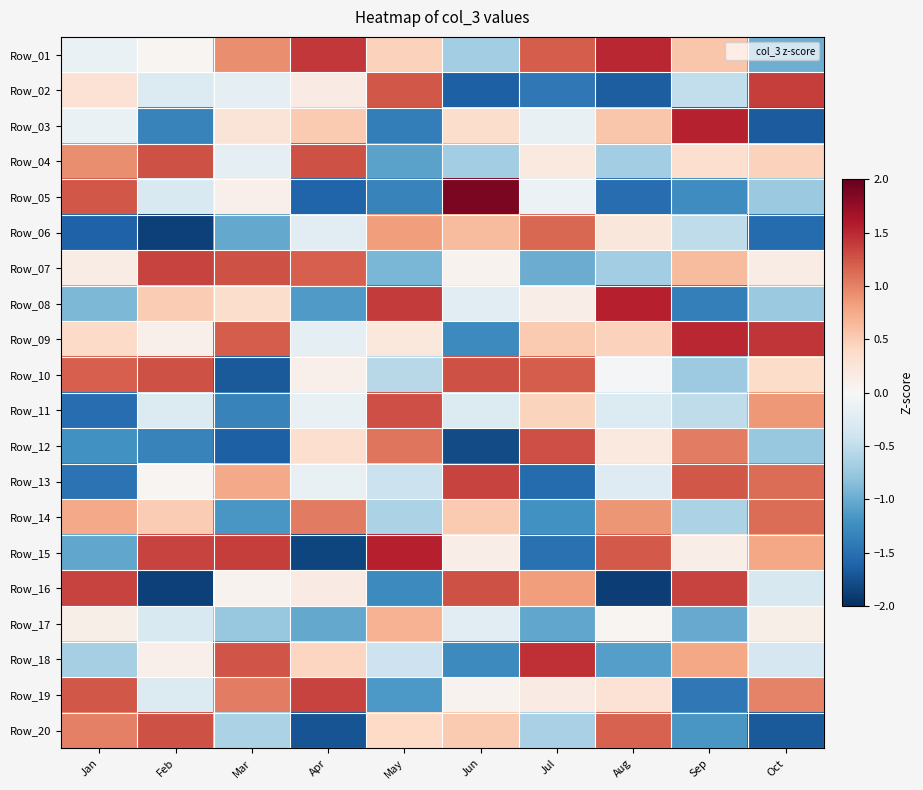

Between May and Jul, which is larger?

Jul